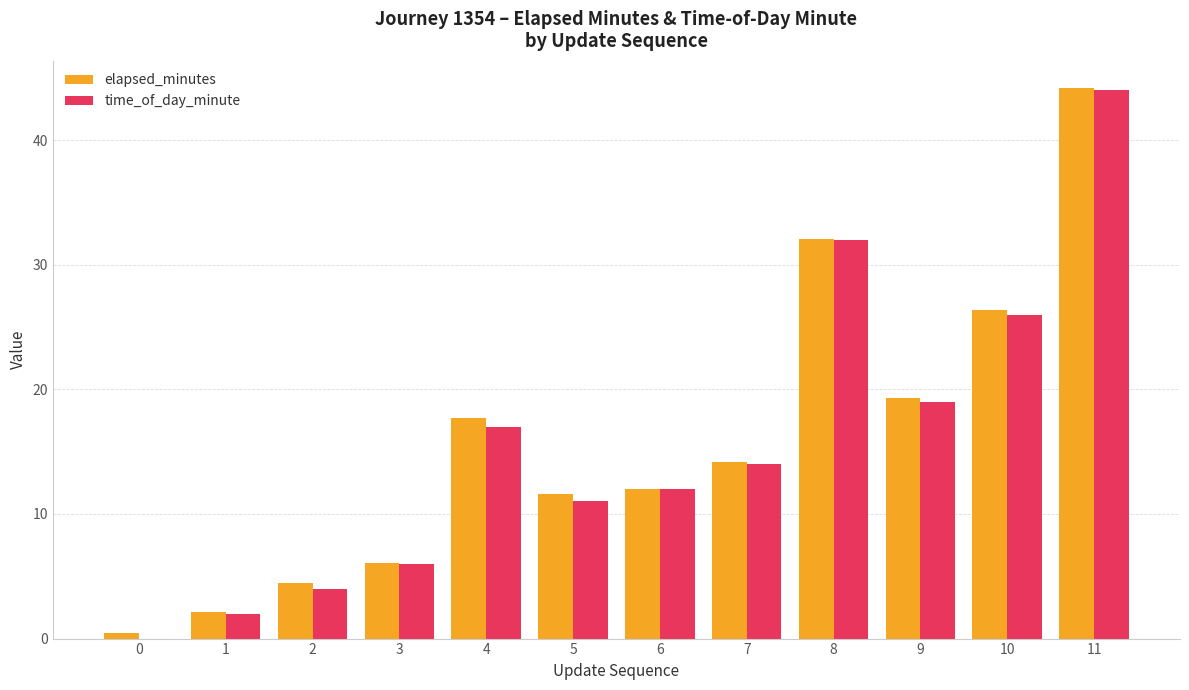

What is the sum of all elapsed_minutes values?

190.4